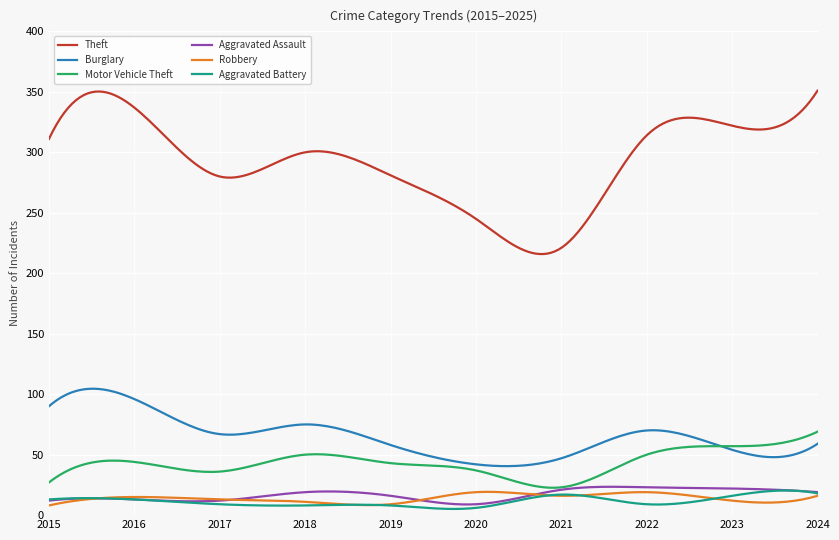

True or false: Aggravated Assault and Theft cross at least once.

False